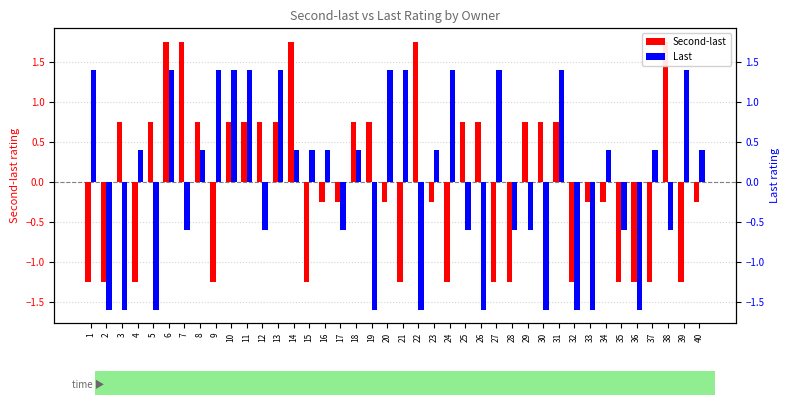

The Second-last series shows -1.2 at 32. True or false?

True